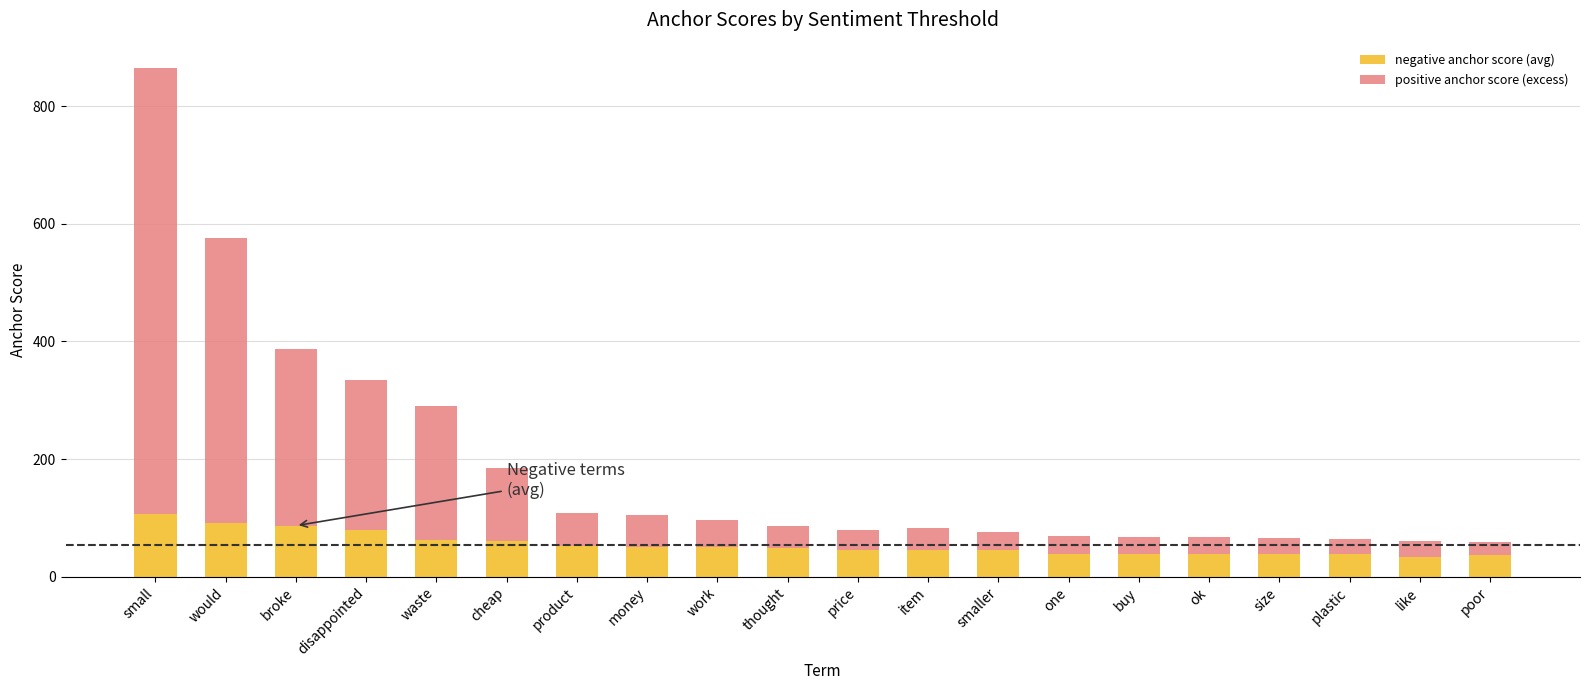

How many series are shown in this chart?

2